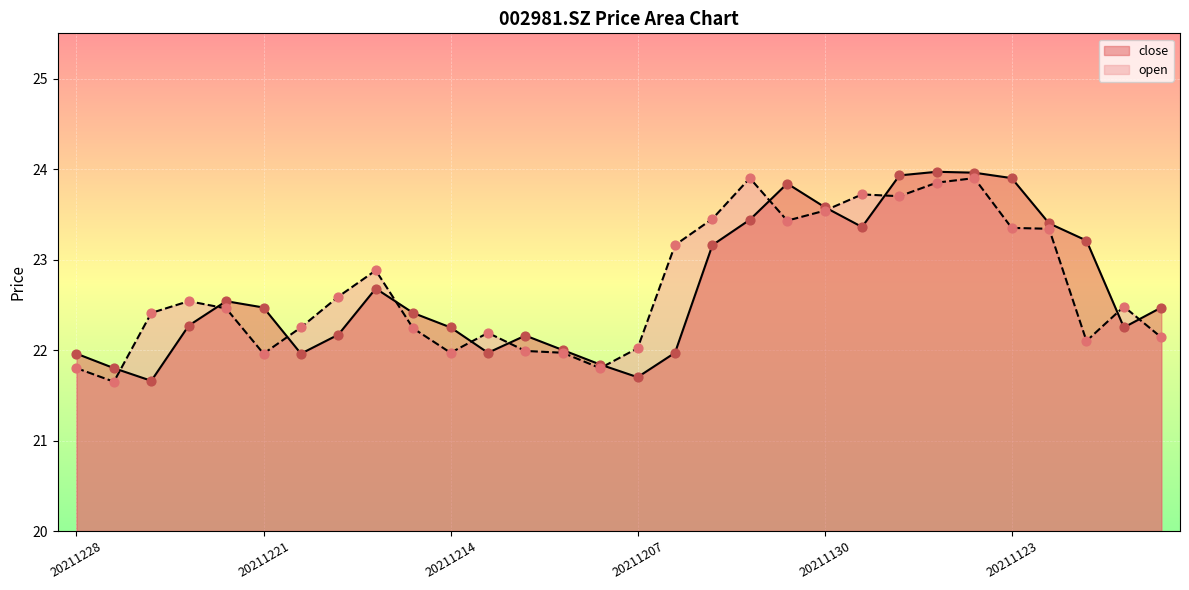

What is the total value across all series at 20211130?

47.1